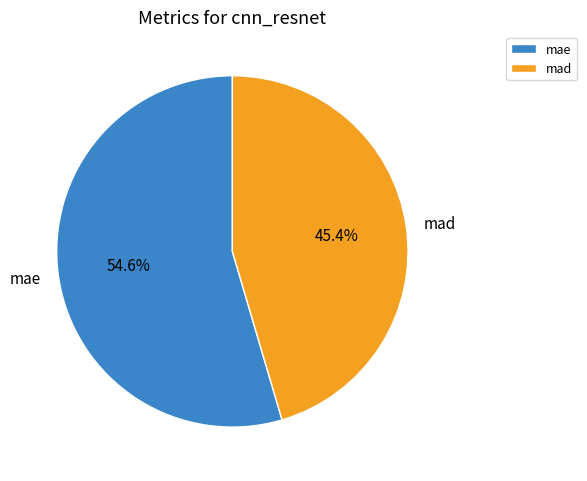

What is the largest slice in the pie chart?

mae